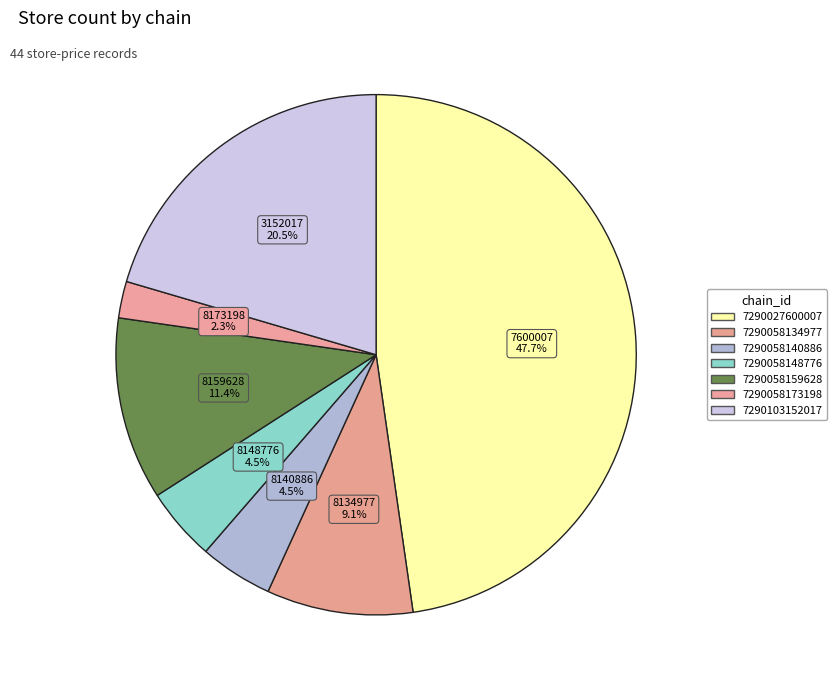

Count the number of slices in the pie.

7